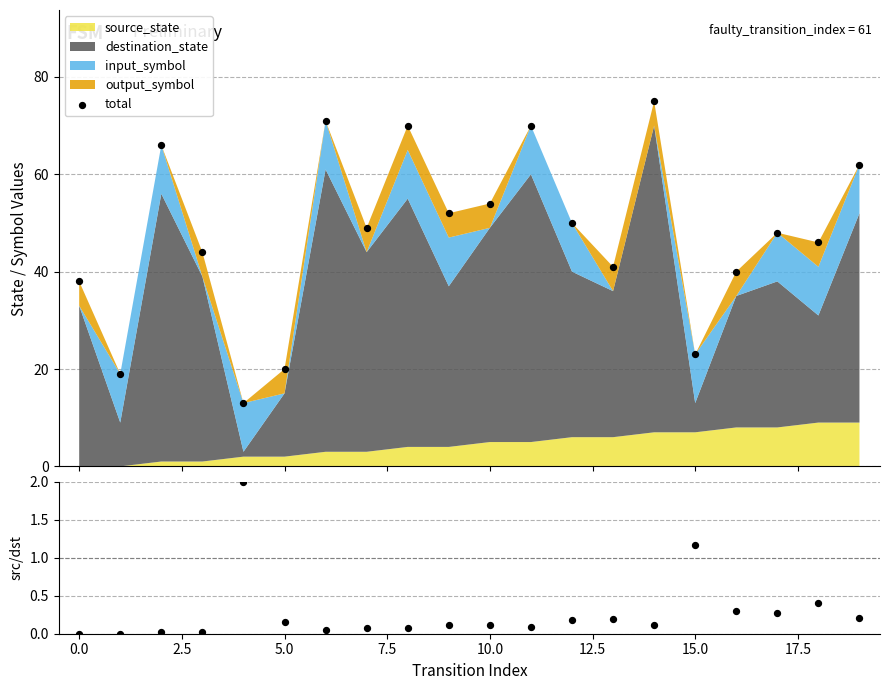

Which series has the widest spread of Y values?

total